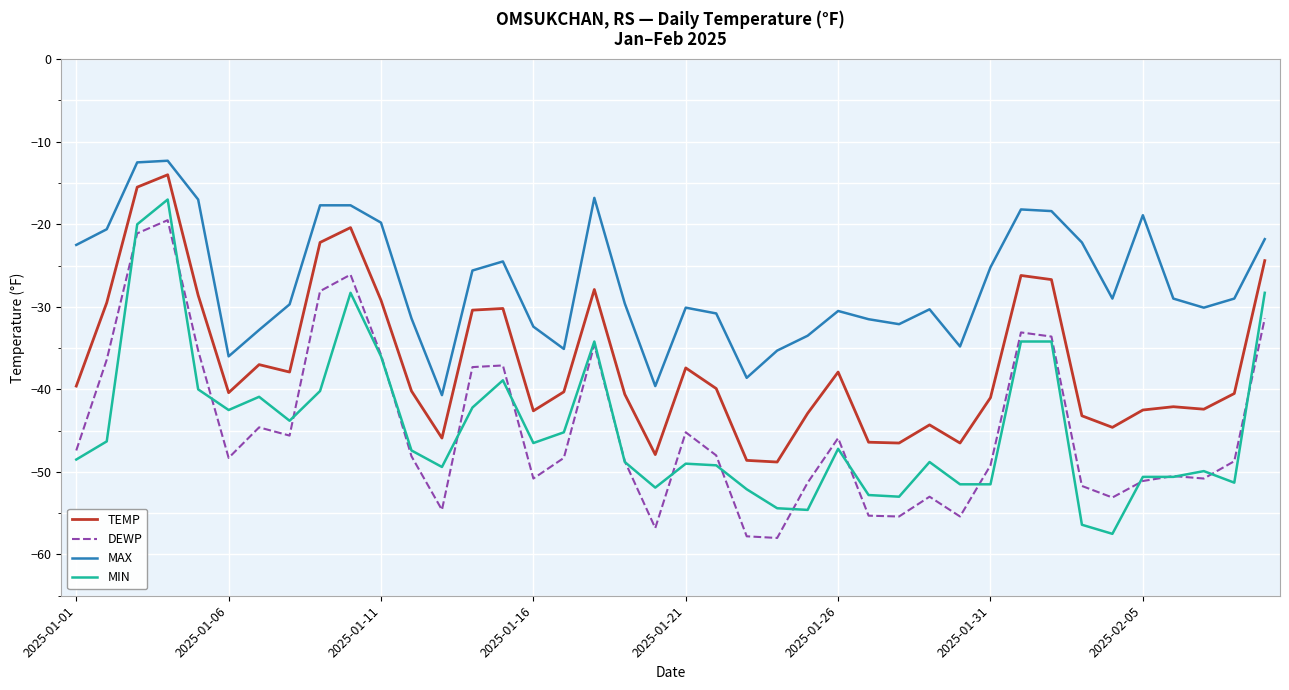

What is the difference between the maximum and minimum values in the TEMP series?

34.8